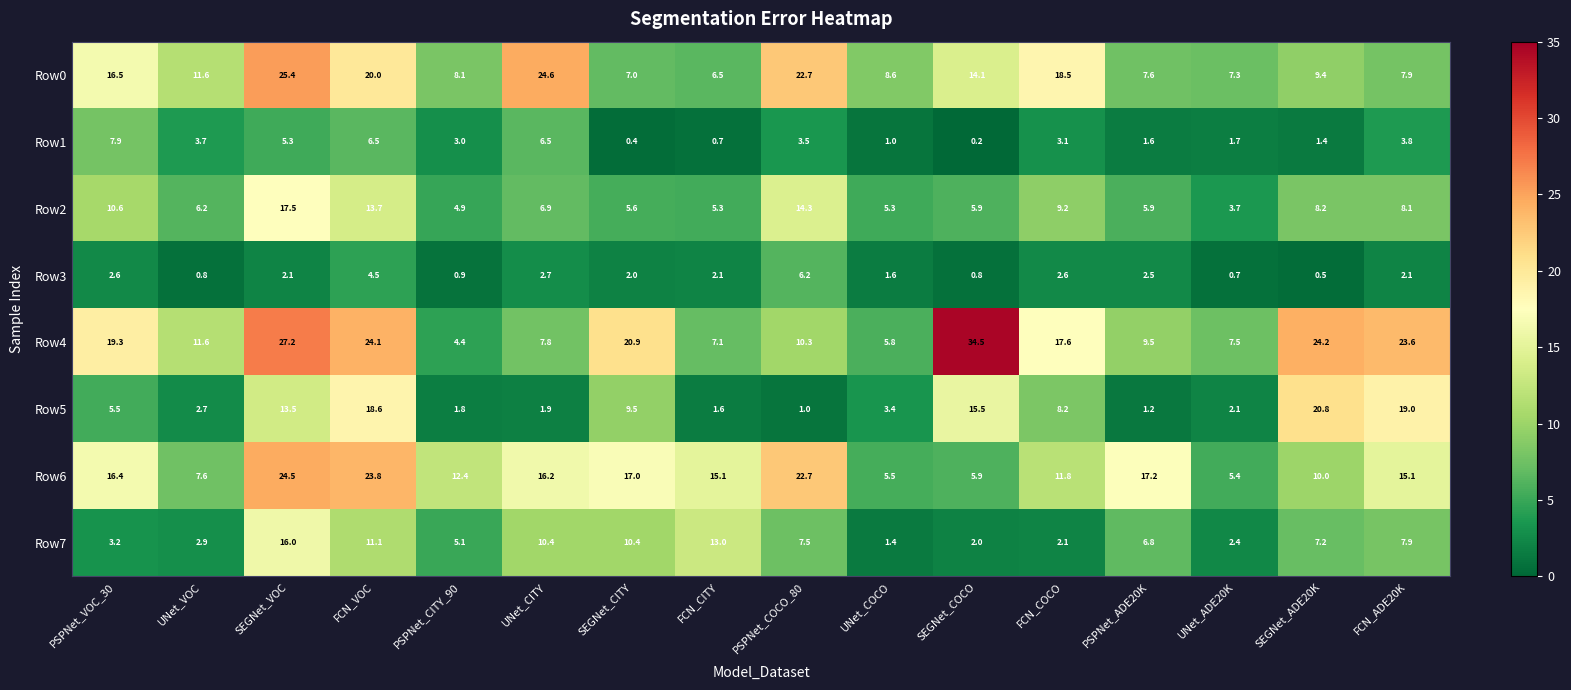

Which series changed the most between UNet_ADE20K and SEGNet_ADE20K?

Row5